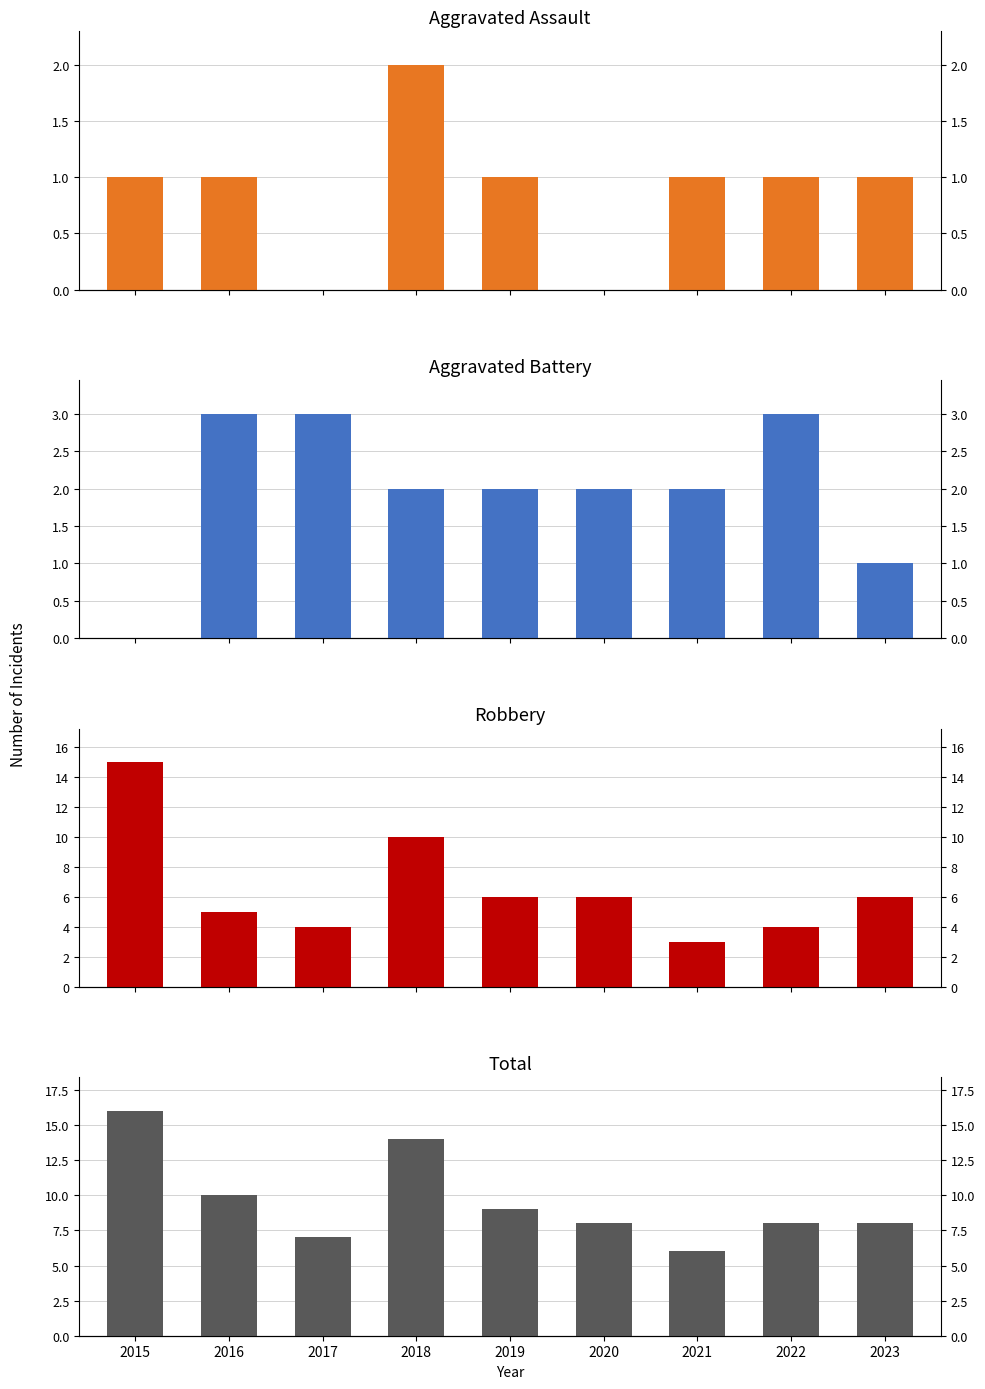

How many data points in Aggravated Battery are less than 2?

2